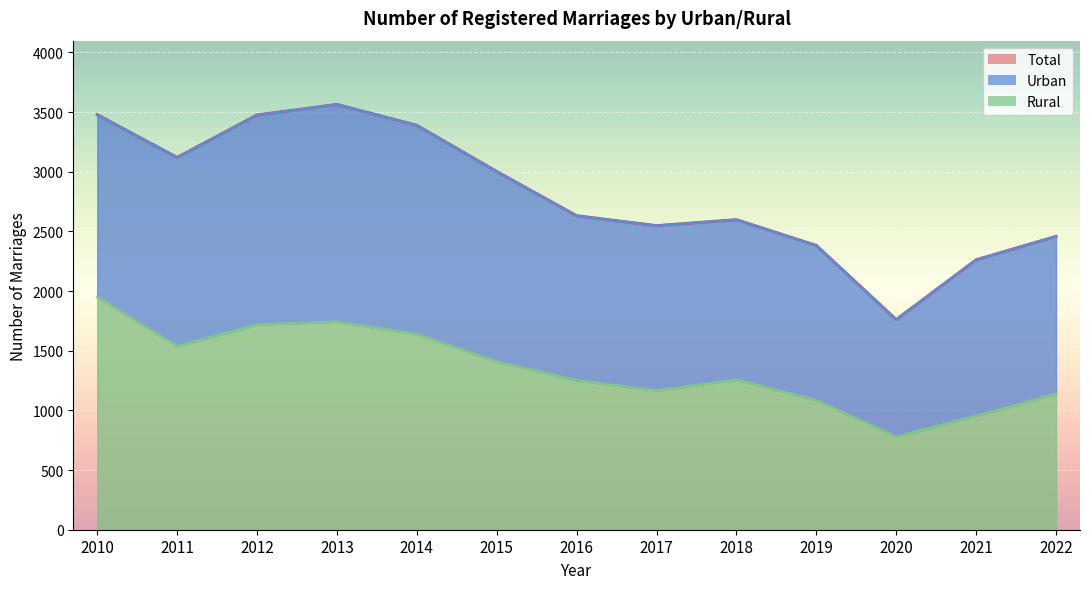

True or false: Rural and Total cross at least once.

False